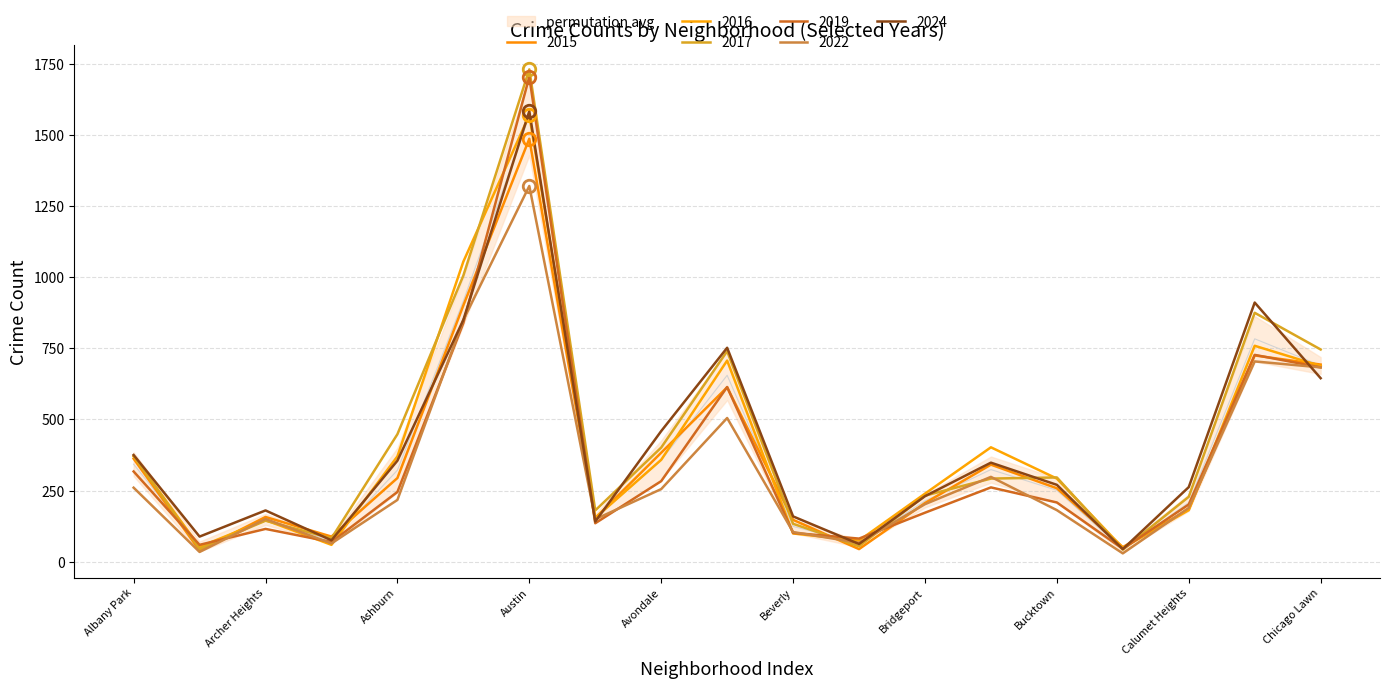

What is the sum of the 2016 values at Beverly and Ashburn?

469